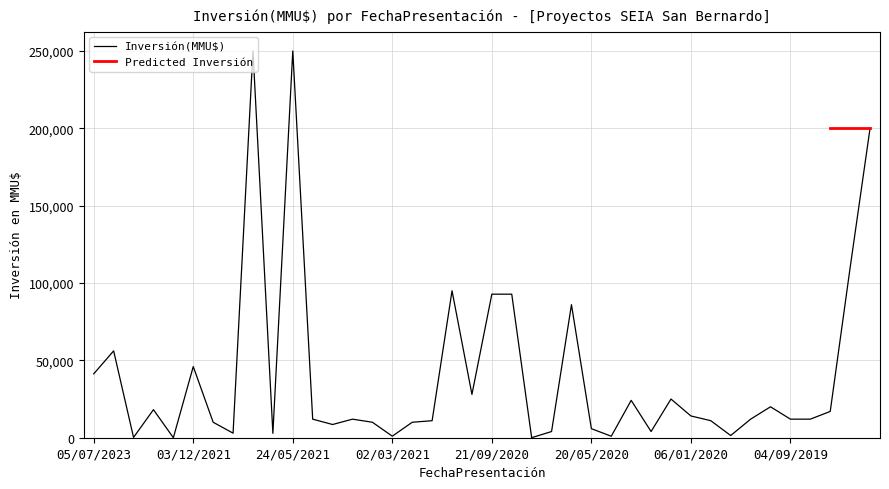

True or false: the data shows 20687 at 04/09/2020.

False